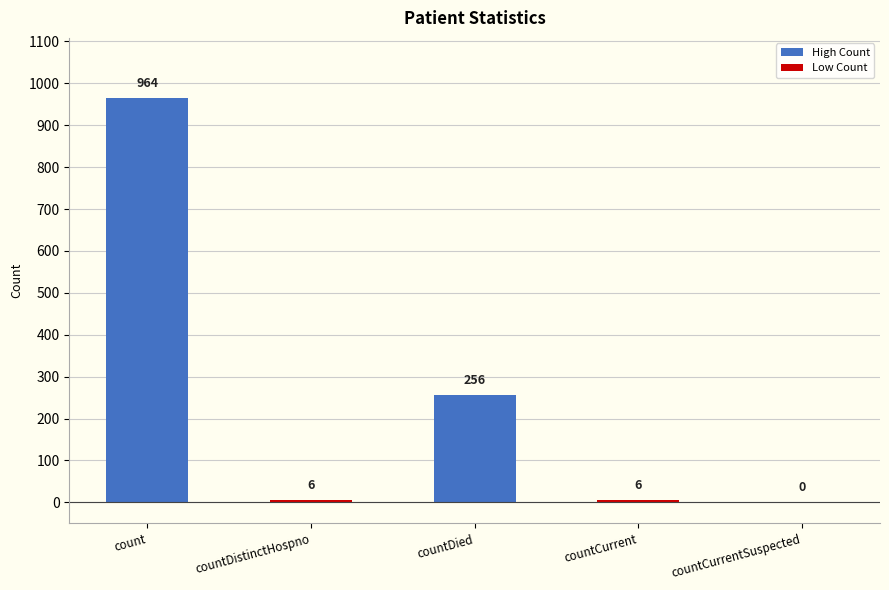

Reading right to left, transcribe all the data shown in this chart.

countCurrentSuspected=0	countCurrent=6	countDied=256	countDistinctHospno=6	count=964